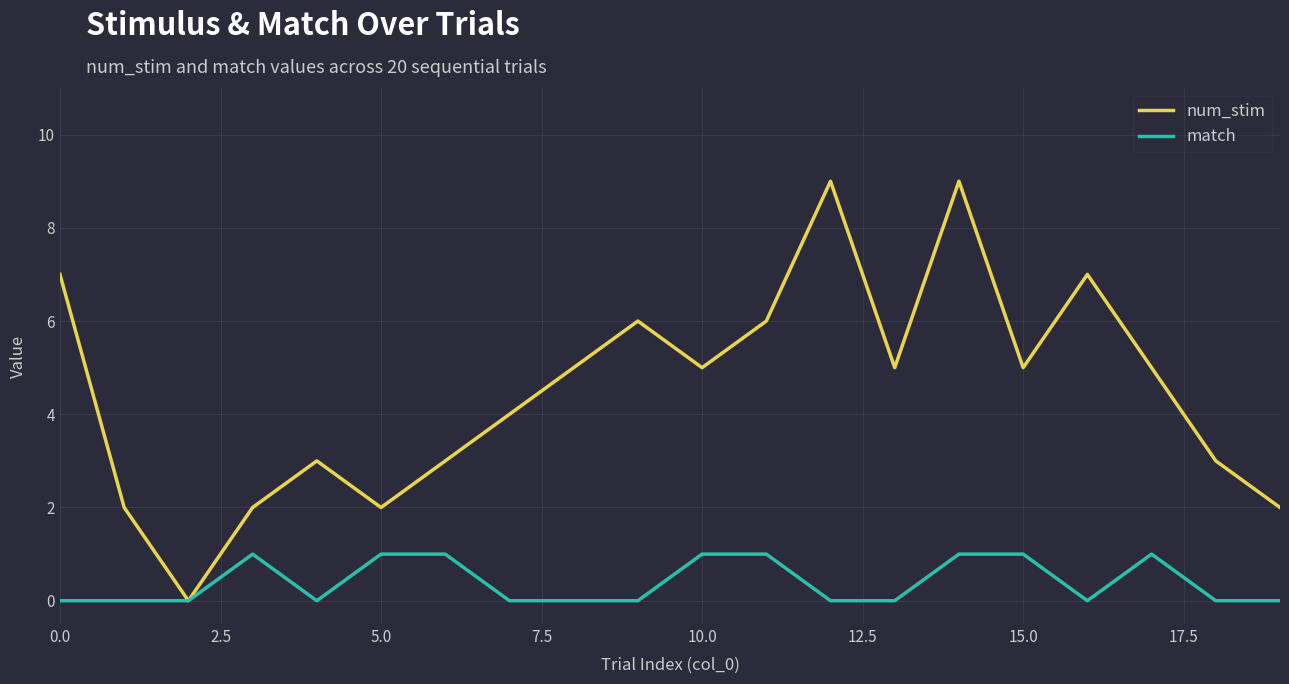

Which series has the widest spread of values?

num_stim